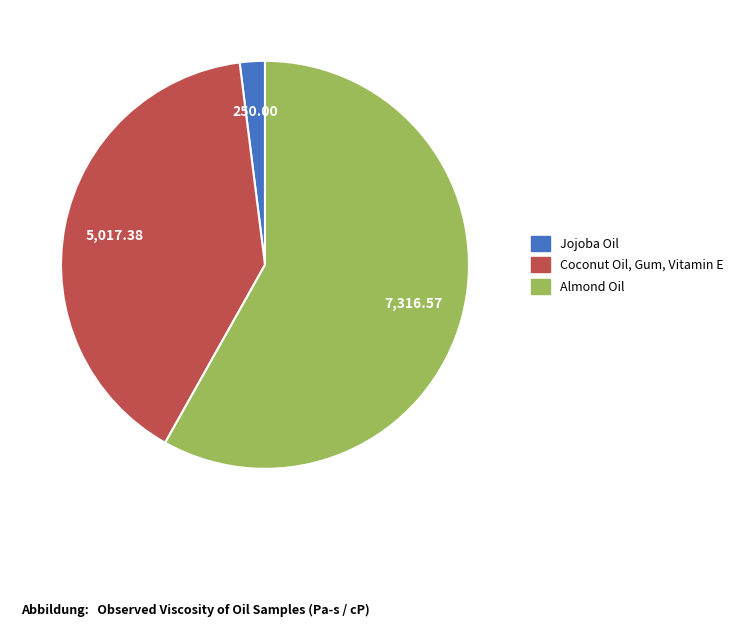

What is the ratio of the value at Almond Oil to the value at Jojoba Oil?

29.3